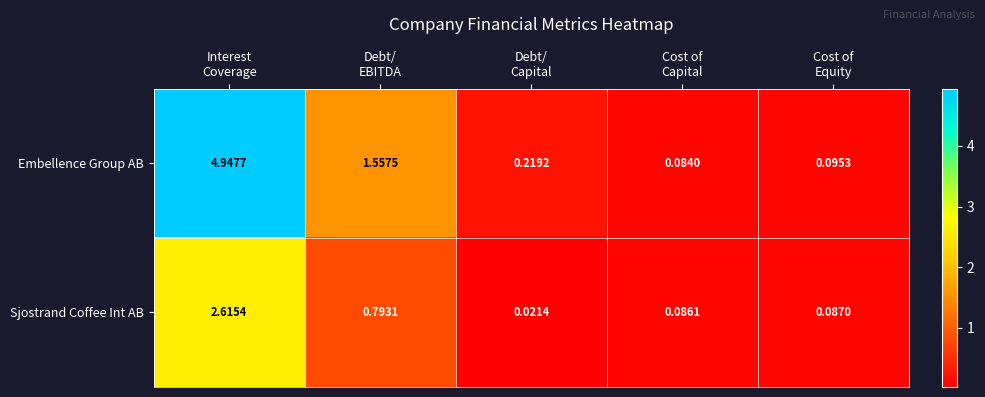

List the series in order of their peak value, lowest first.

Sjostrand Coffee Int AB, Embellence Group AB